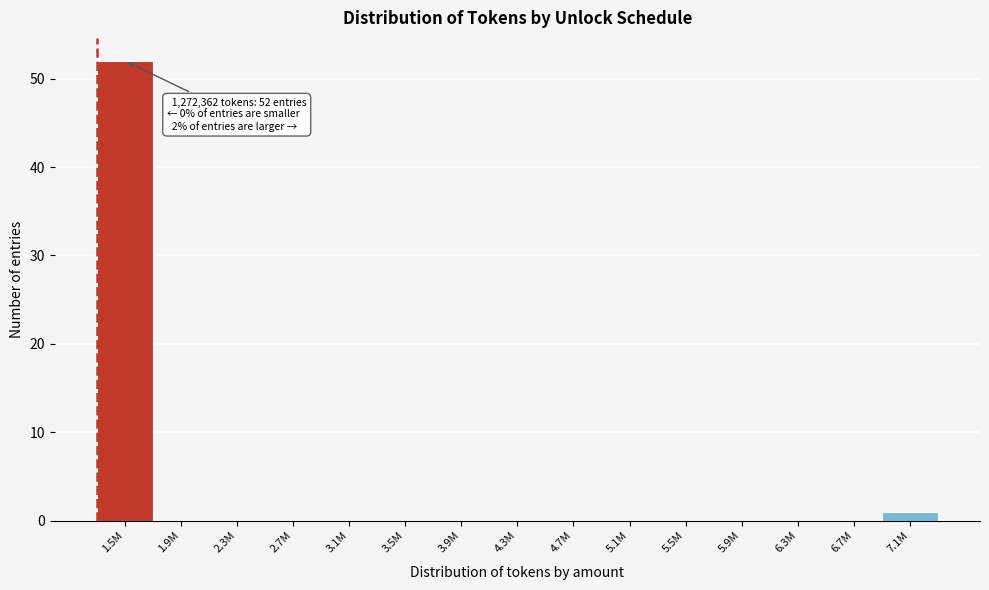

Reading left to right, list all the values displayed in this chart.

1.5M=52	1.9M=0	2.3M=0	2.7M=0	3.1M=0	3.5M=0	3.9M=0	4.3M=0	4.7M=0	5.1M=0	5.5M=0	5.9M=0	6.3M=0	6.7M=0	7.1M=1